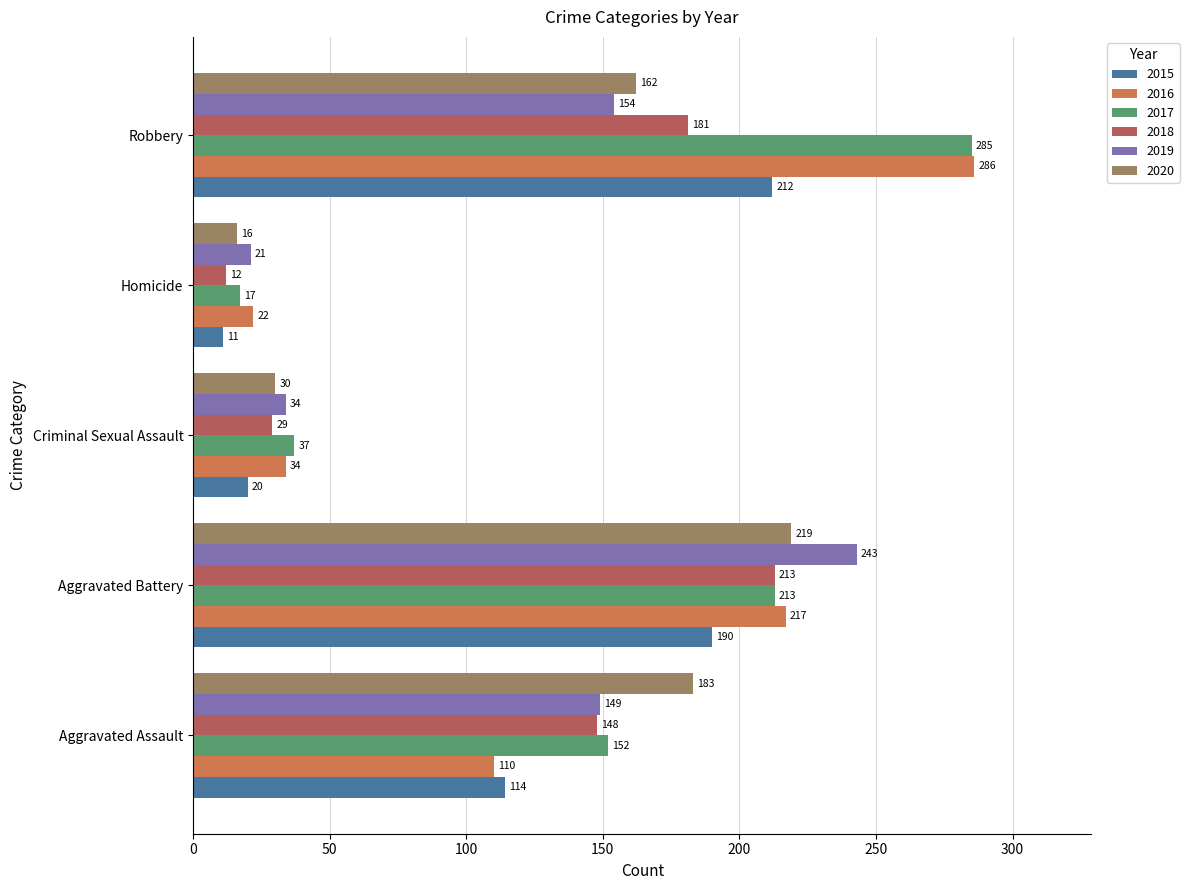

At which category is the sum across all series the highest?

Aggravated Battery